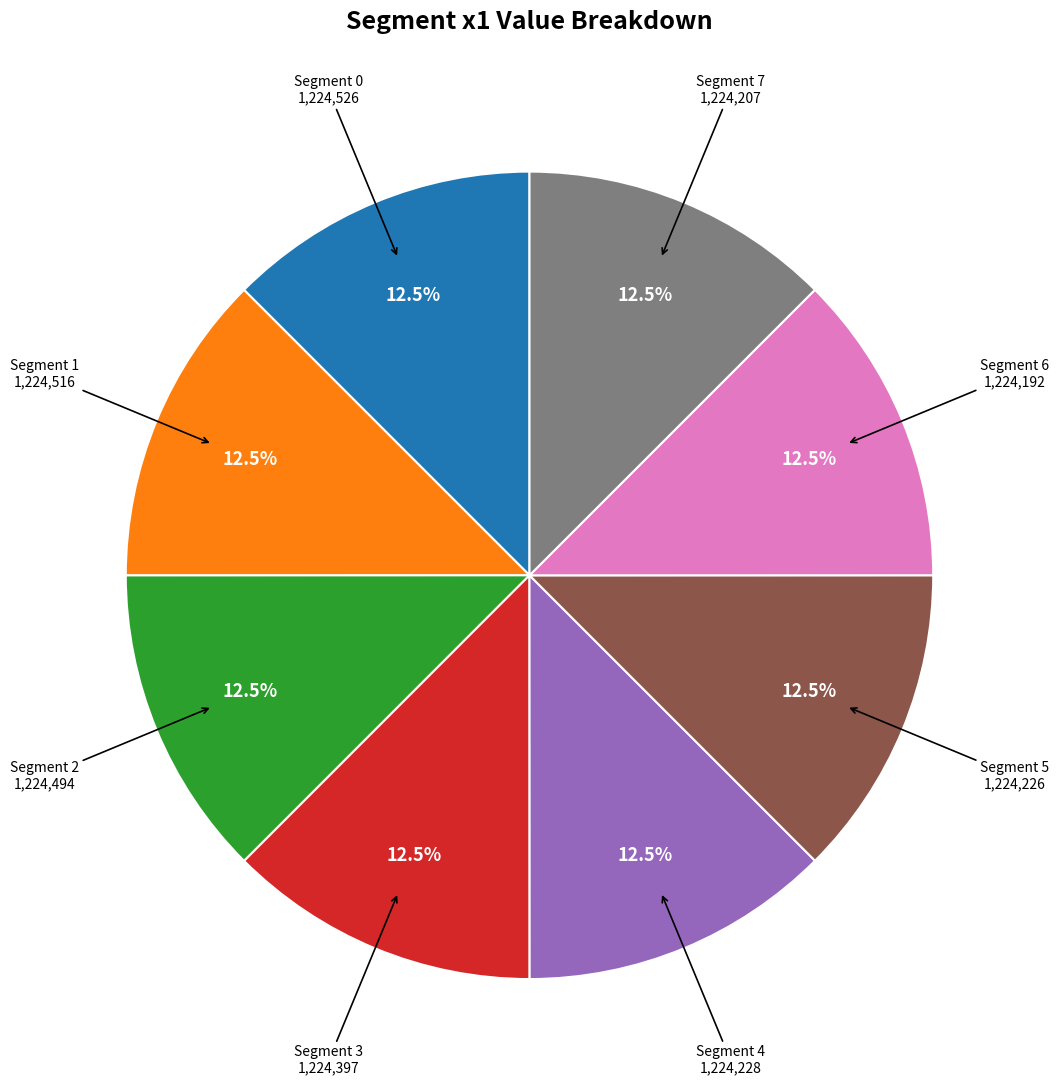

Does any single category account for the majority?

No